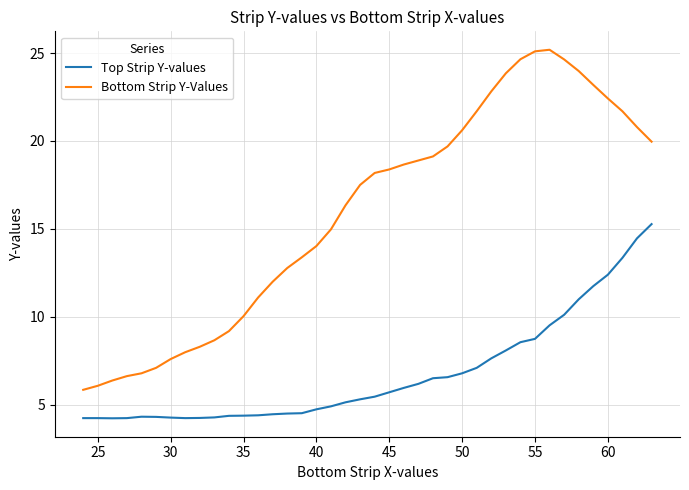

Count the number of data series in this chart.

2